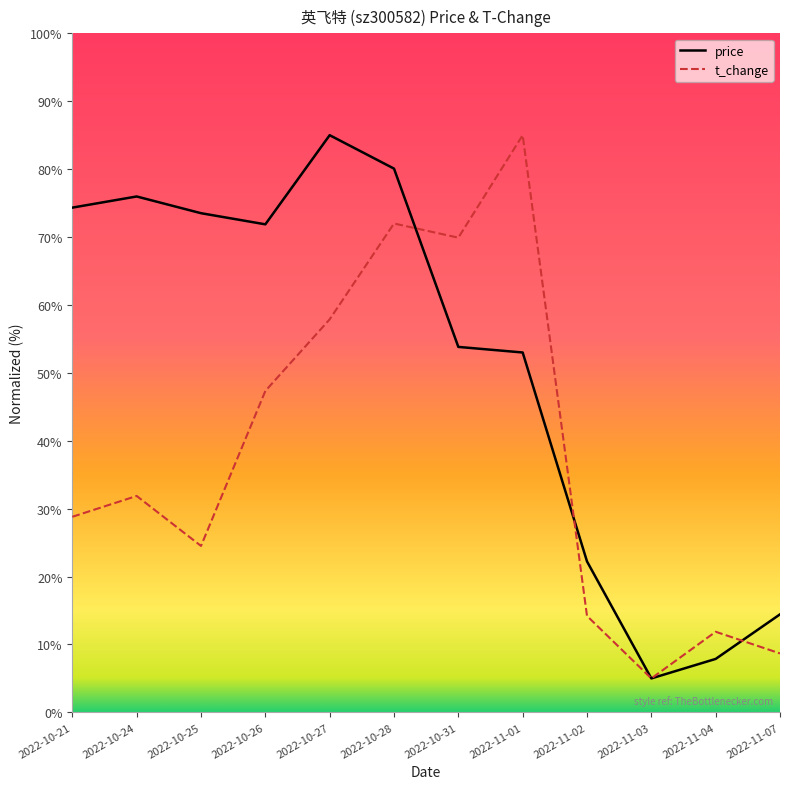

Reading left to right, what are all the values shown in this chart?

price: 2022-10-21=74.3	2022-10-24=76.0	2022-10-25=73.5	2022-10-26=71.9	2022-10-27=85.0	2022-10-28=80.1	2022-10-31=53.8	2022-11-01=53.0	2022-11-02=22.2	2022-11-03=5.0	2022-11-04=7.9	2022-11-07=14.4
t_change: 2022-10-21=28.8	2022-10-24=31.9	2022-10-25=24.5	2022-10-26=47.3	2022-10-27=57.9	2022-10-28=72.0	2022-10-31=69.9	2022-11-01=85.0	2022-11-02=14.2	2022-11-03=5.0	2022-11-04=11.9	2022-11-07=8.7